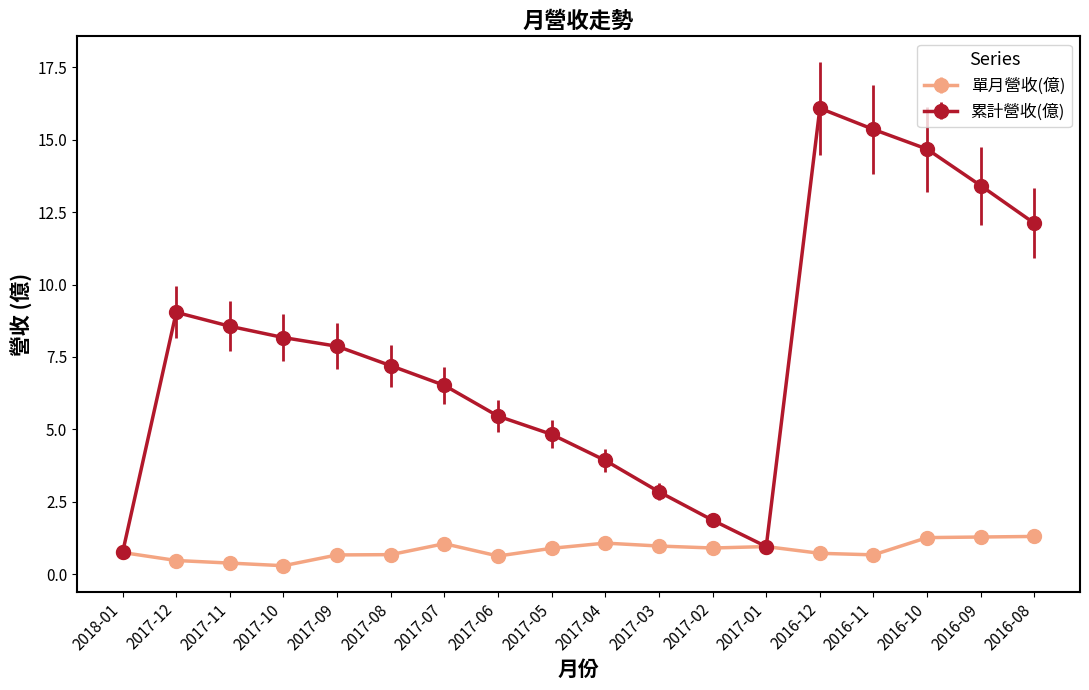

Where does the 累計營收(億) series first go above 7?

2017-12